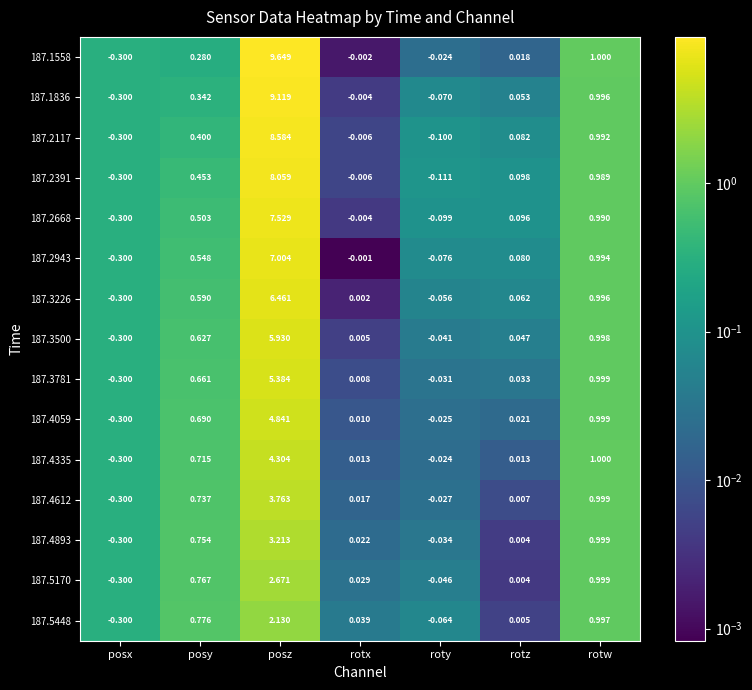

Which category has the highest value in the 187.2943 series?

posz